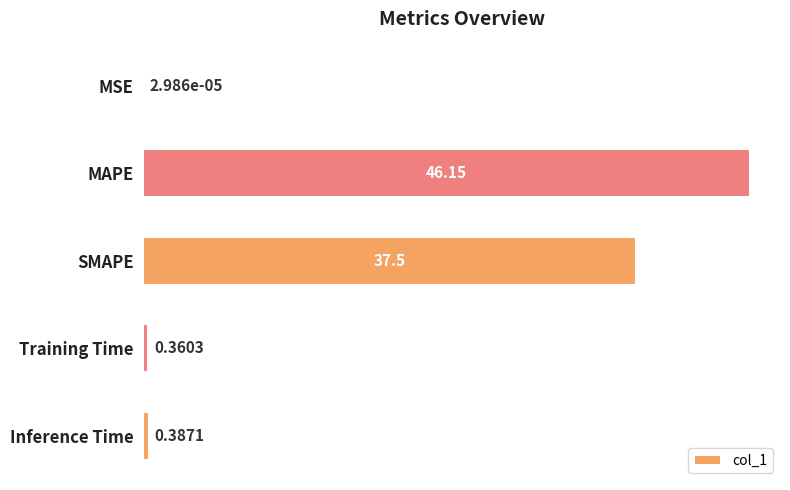

At which category does the chart reach its peak across all series?

MAPE